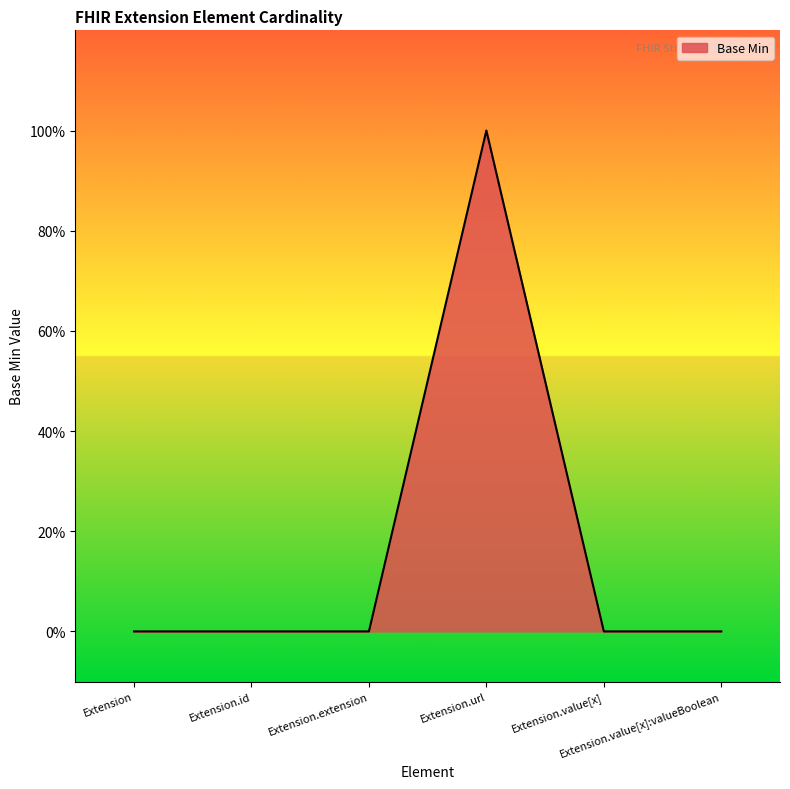

Does the chart have visible grid lines?

No